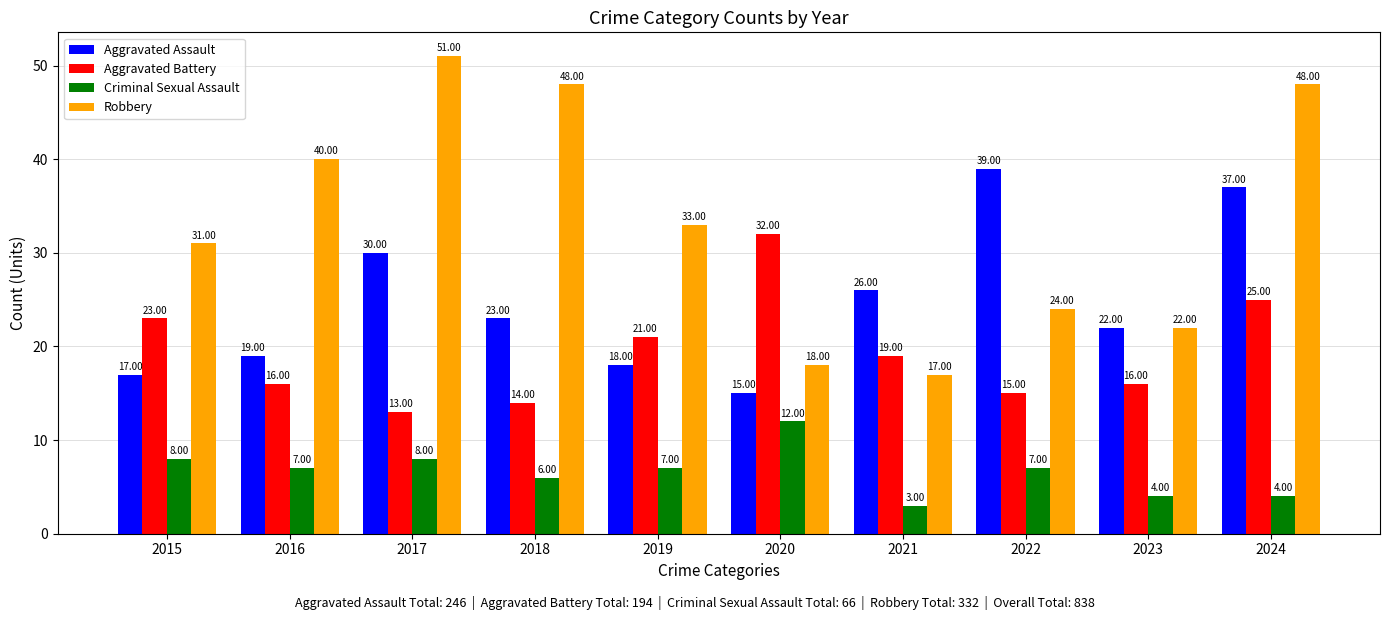

Rank the series by their maximum value, from highest to lowest.

Robbery, Aggravated Assault, Aggravated Battery, Criminal Sexual Assault